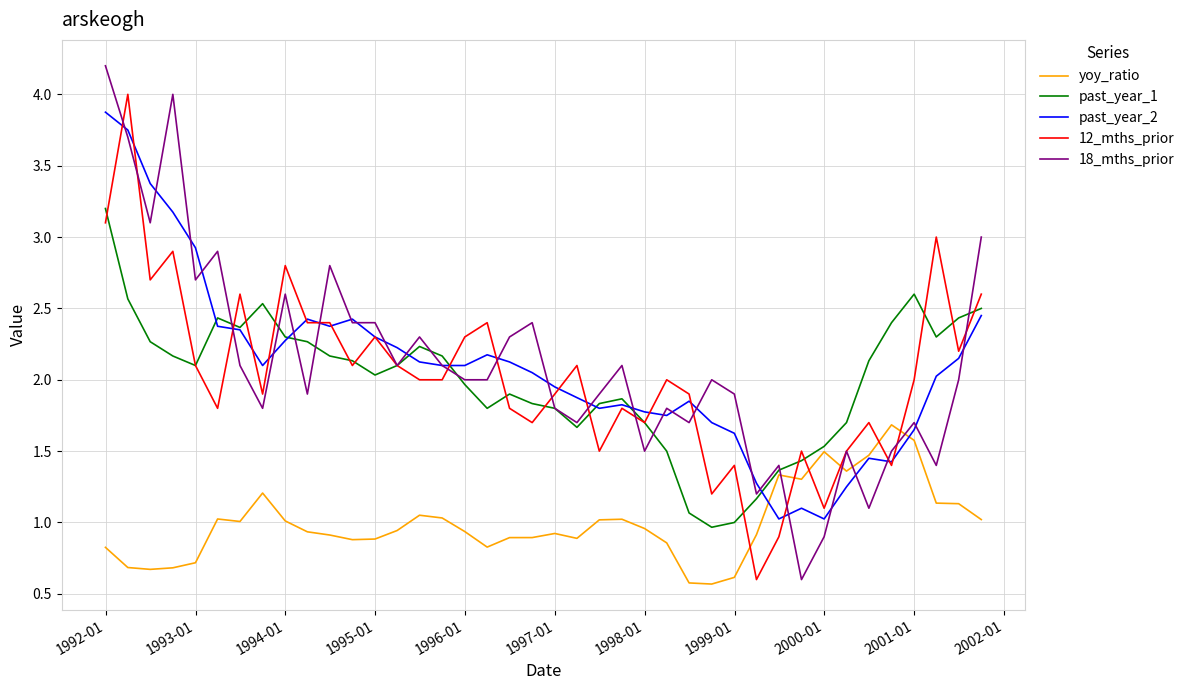

What is the highest value of the past_year_1 series?

3.2